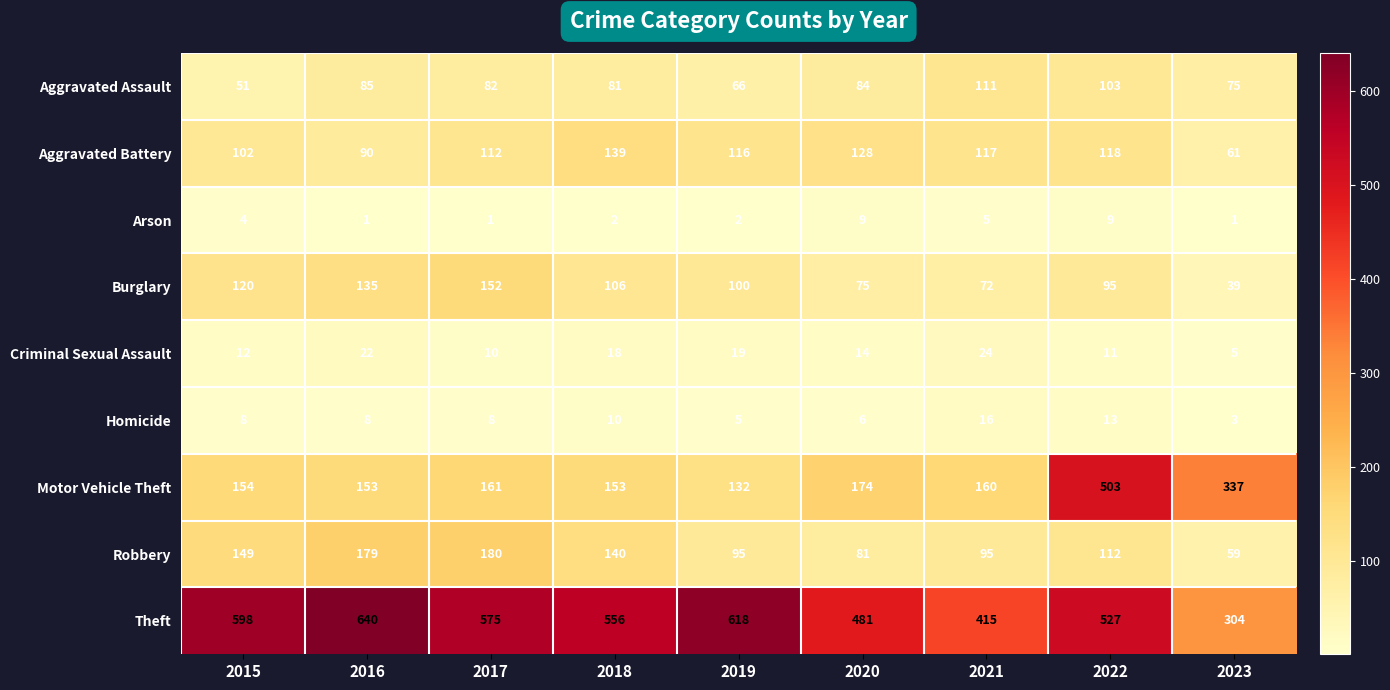

What is the difference between the maximum and minimum values in the Criminal Sexual Assault series?

19